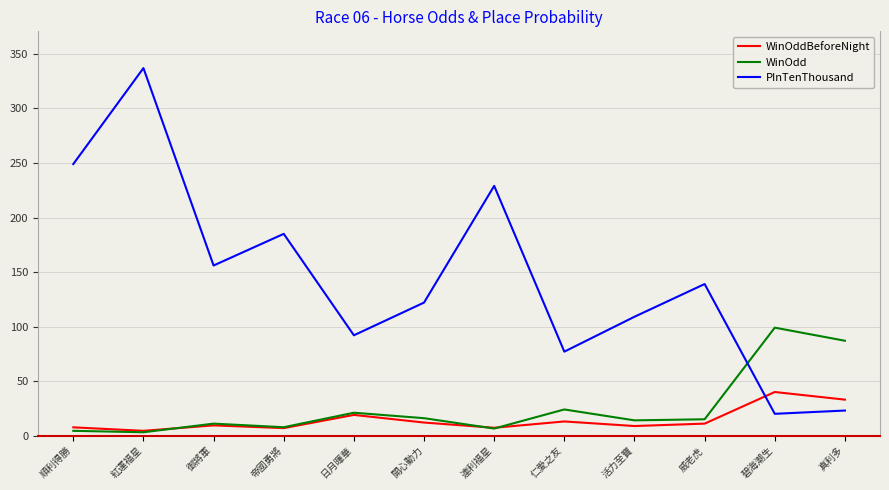

How many categories are shown in the chart?

12